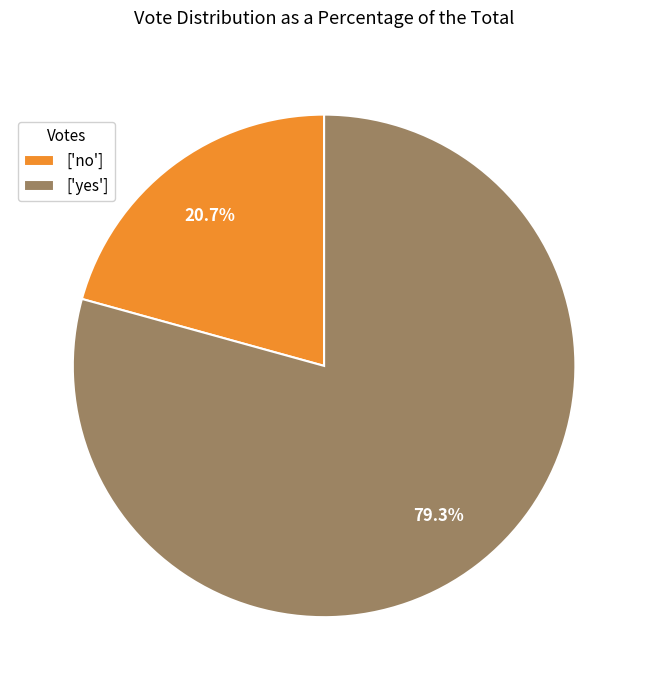

Approximately how many times larger is the value at ['no'] compared to ['yes']?

0.3